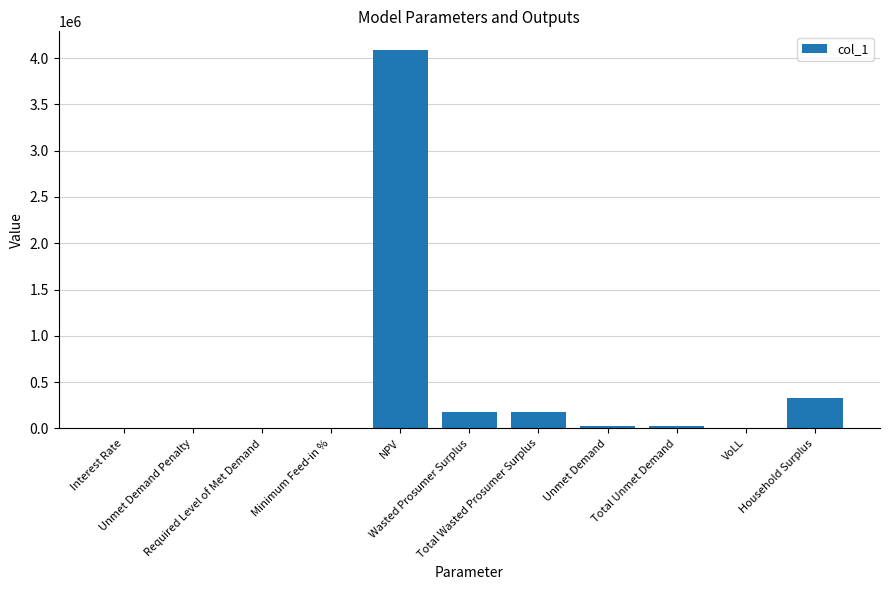

What is the sum of all values?

4806269.6